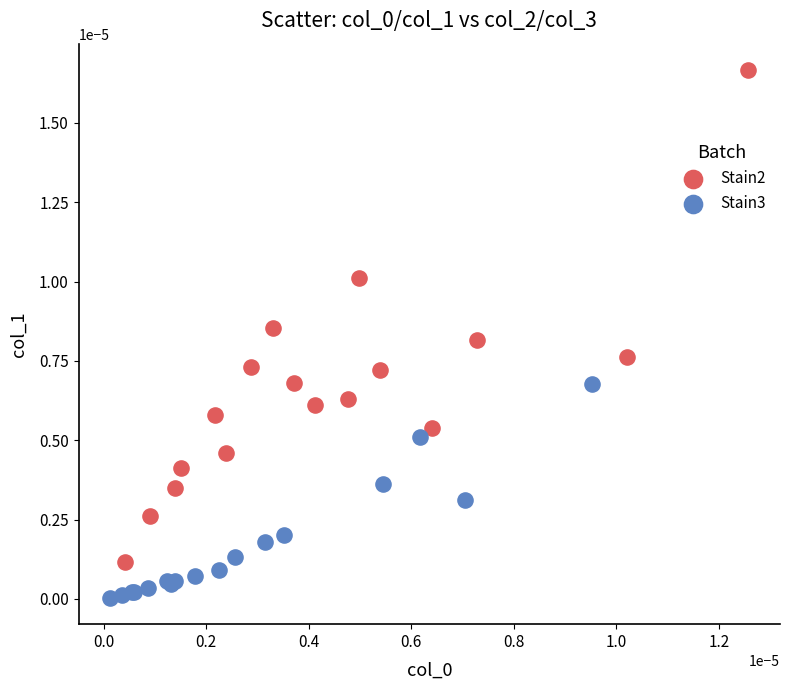

Which series has the widest spread of Y values?

Stain2